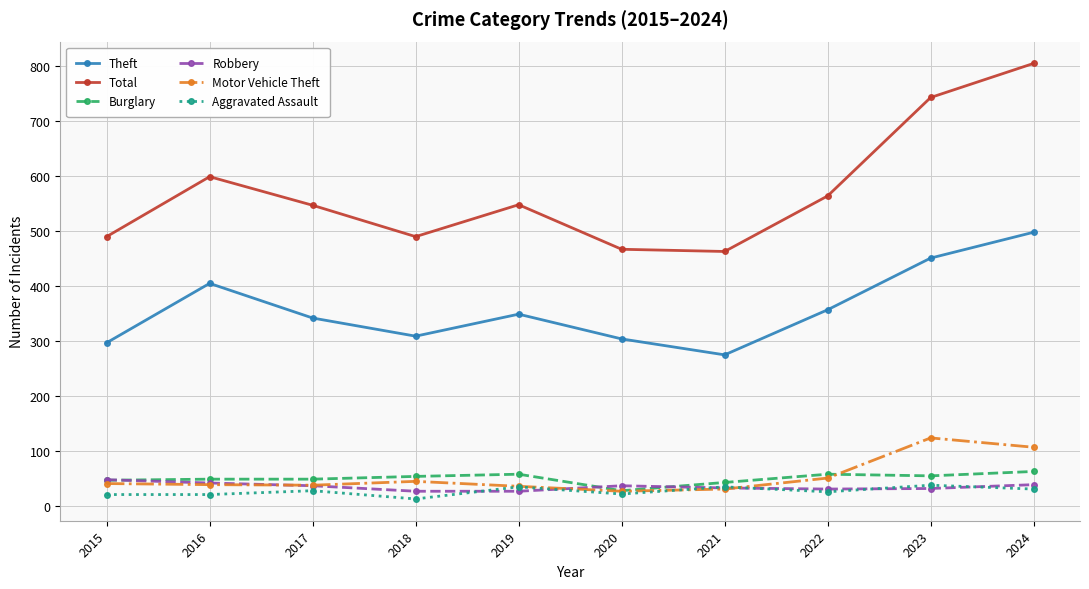

True or false: Theft and Burglary cross at least once.

False